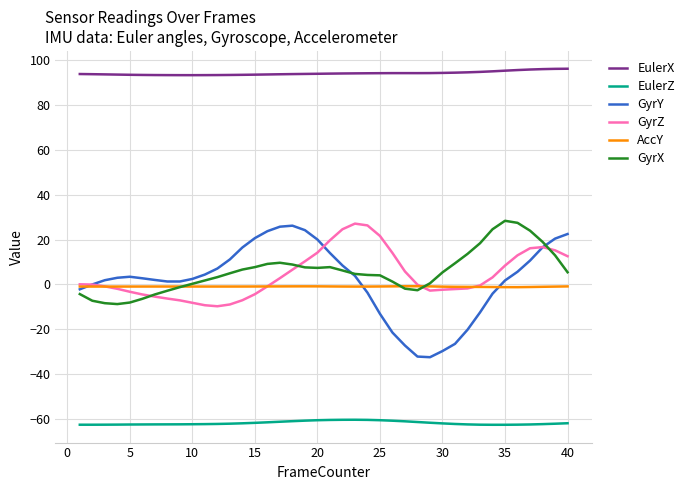

Which series has the largest total across all categories?

EulerX